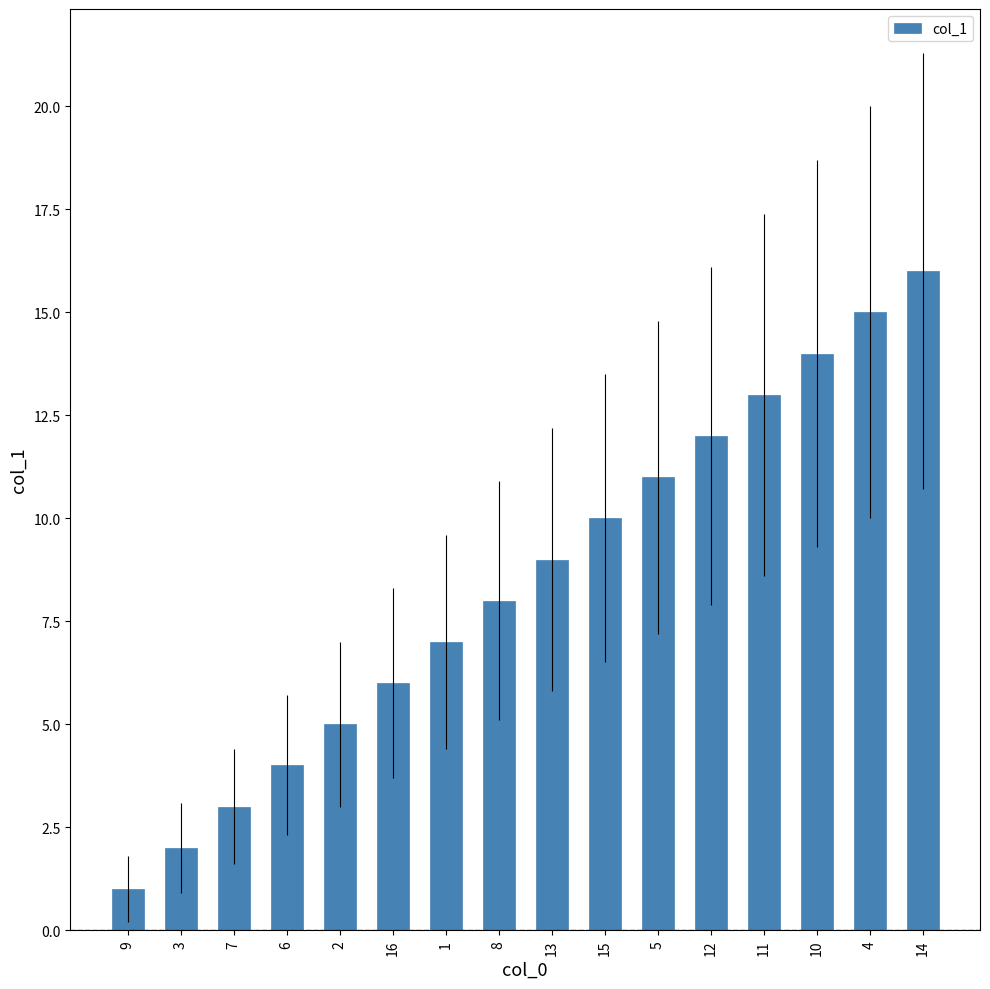

What is the difference between the maximum and minimum values?

15